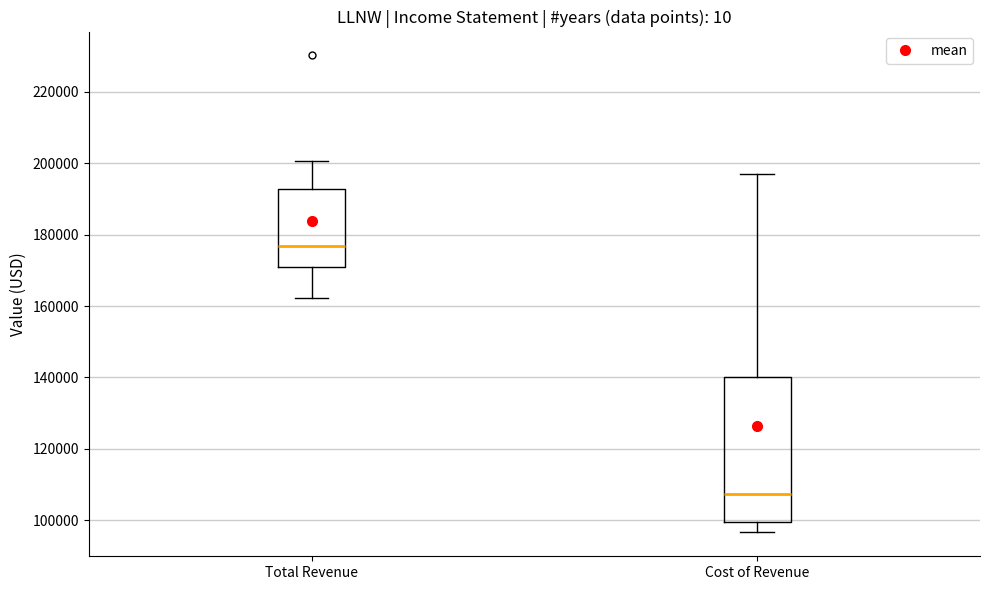

Which box has the lowest median line?

Cost of Revenue